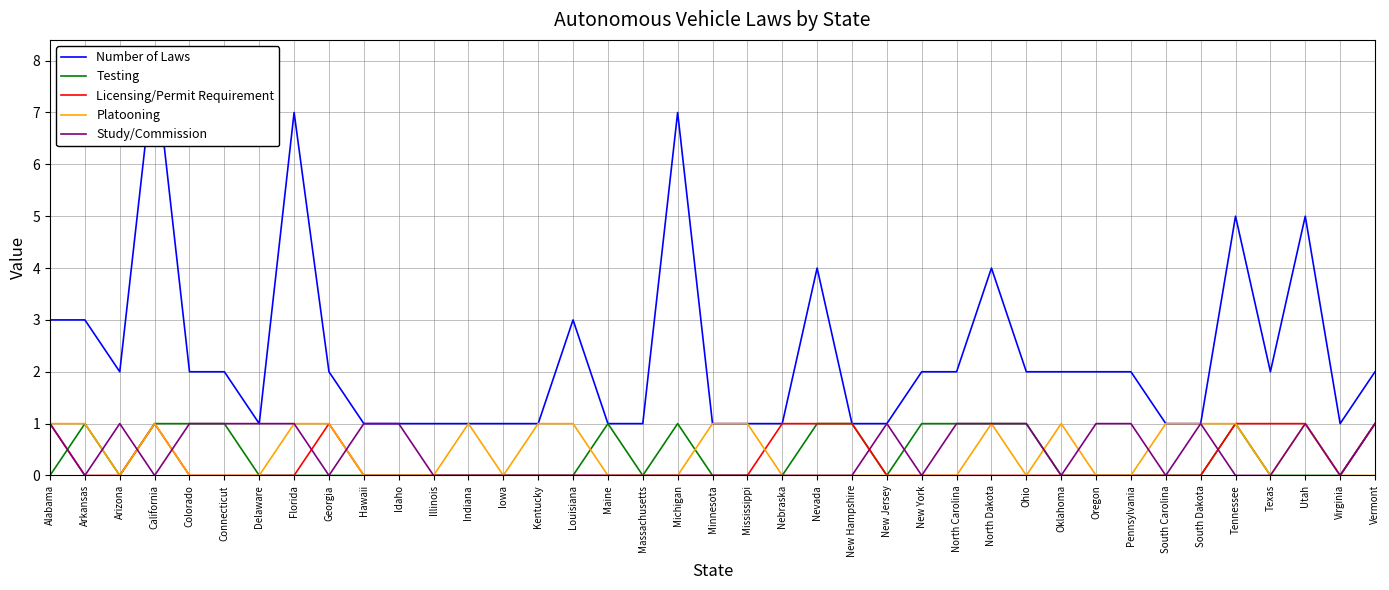

Where is the first local maximum for Licensing/Permit Requirement?

California